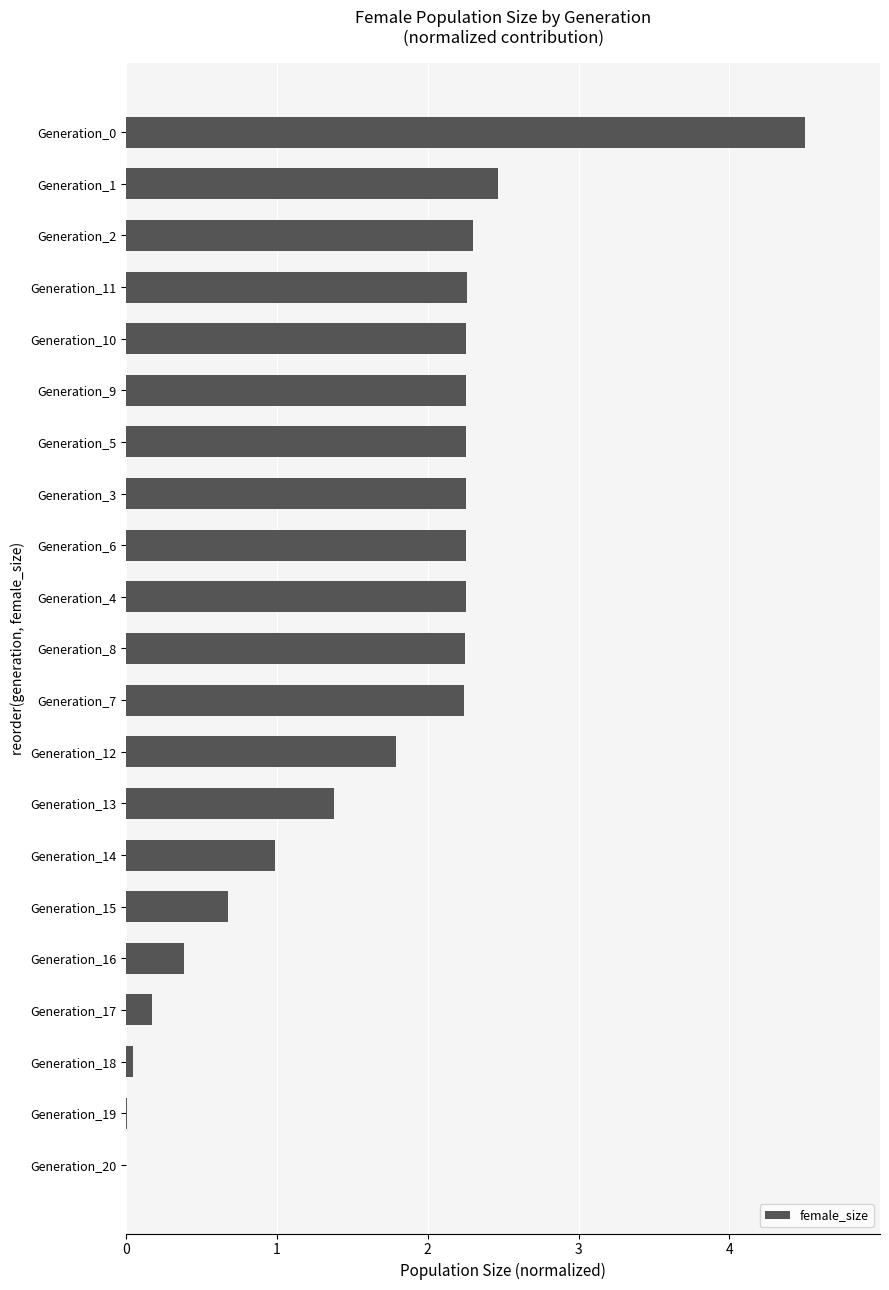

Between Generation_17 and Generation_5, which is larger?

Generation_5